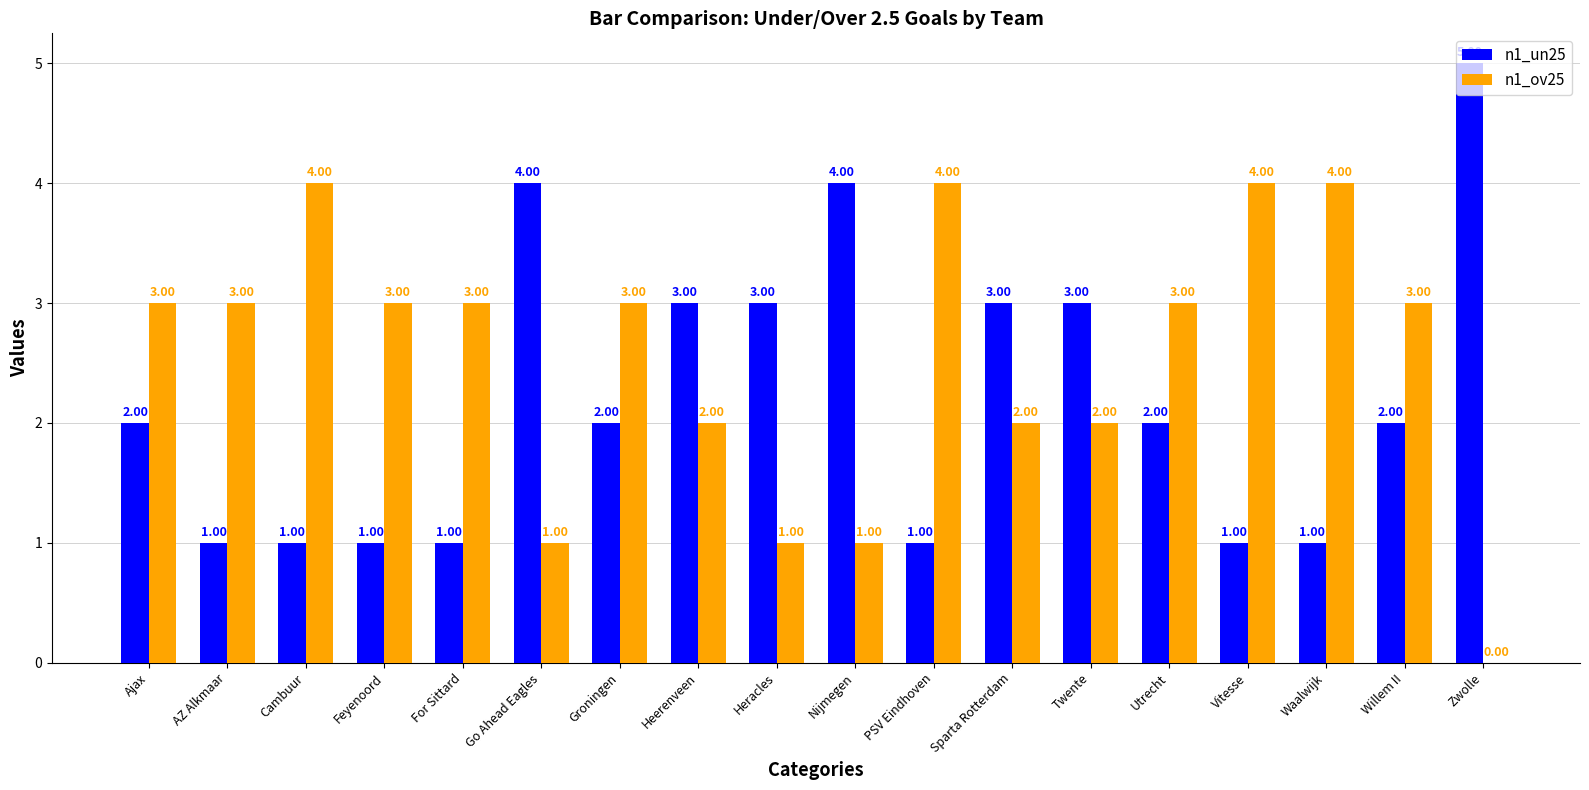

Count the number of categories in the chart.

18